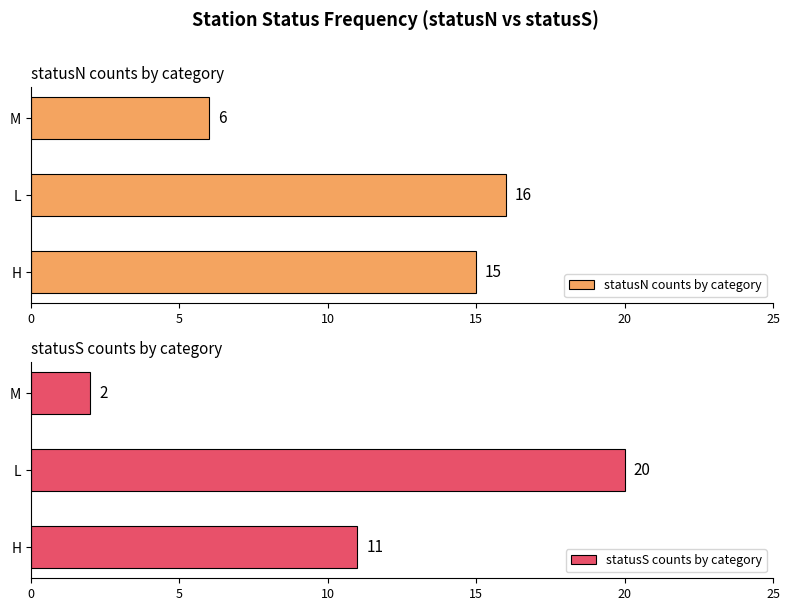

What is the sum of the statusN counts by category values at M and H?

21